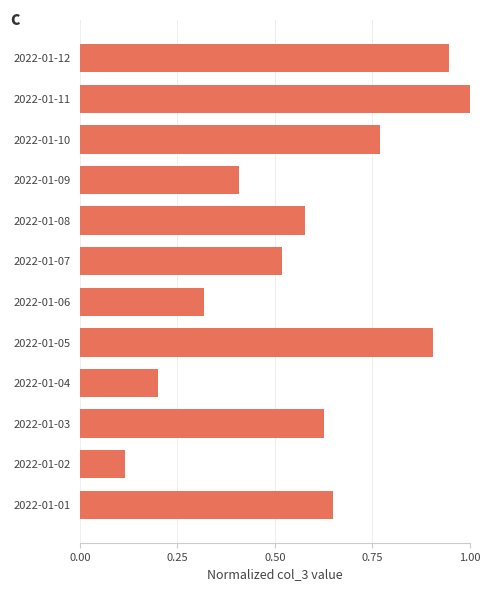

Is it true that the value at 2022-01-10 is 1.3?

False